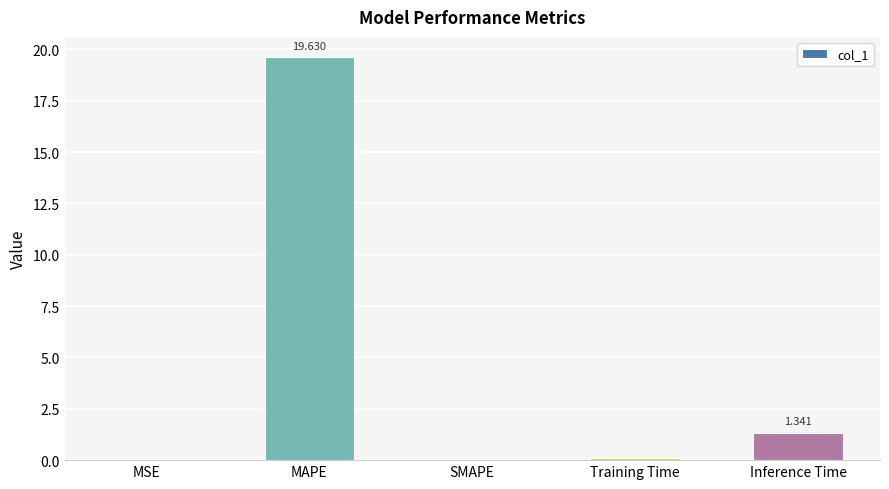

Where is the data nearest to the value 9?

Inference Time